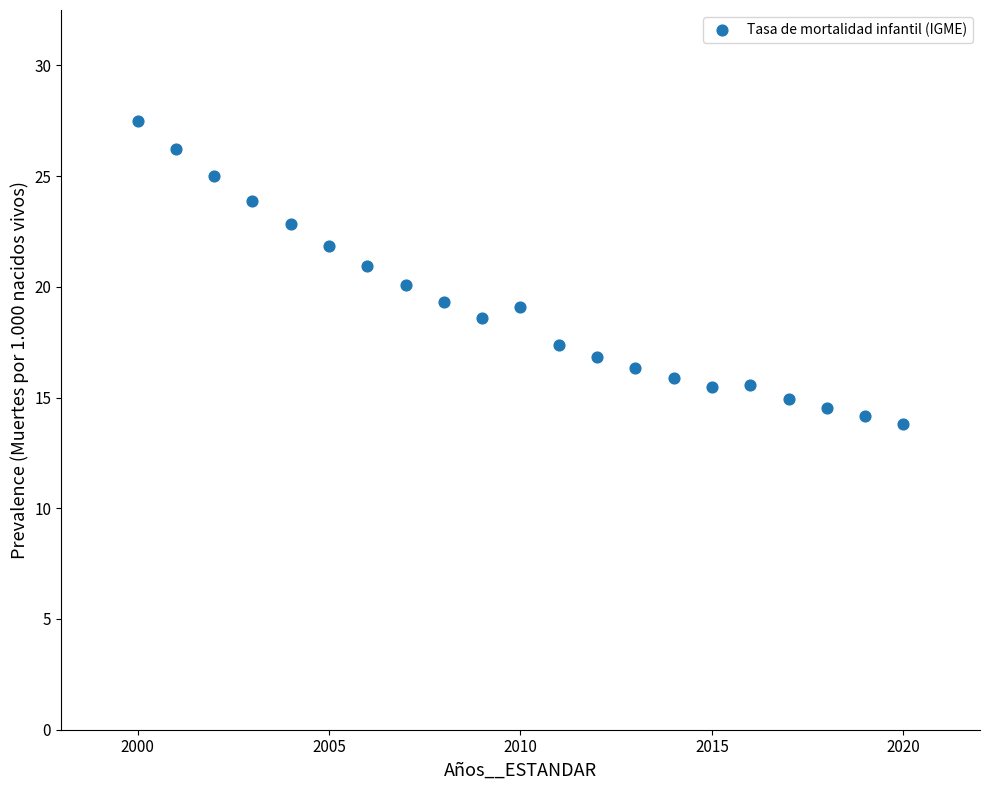

What is the range of Y values (max minus min)?

13.7